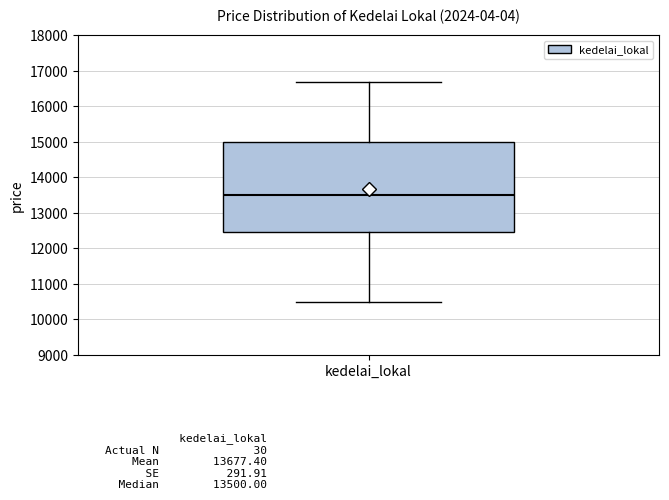

Where is the lower edge of the box for kedelai_lokal on the y-axis? The values are not printed on the chart, so give them approximately, as read against the axis.

12500